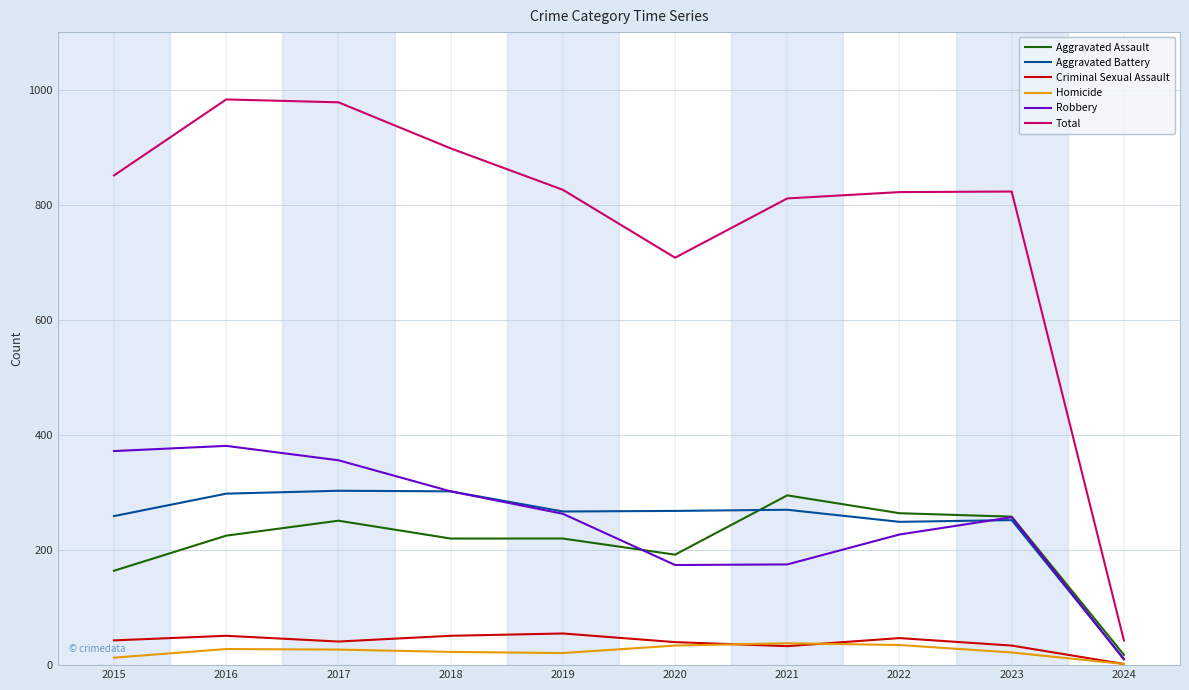

At how many categories does at least one series exceed 284?

9